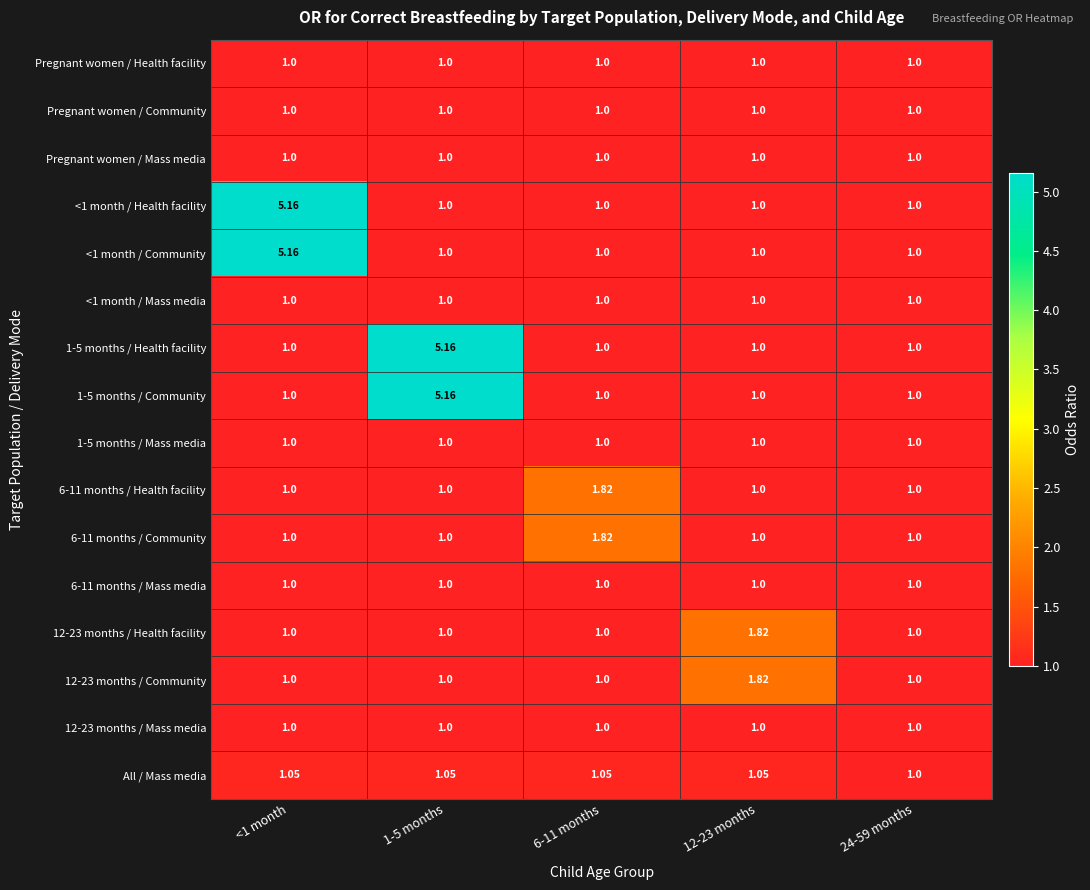

Is the value of 12-23 months / Mass media at 6-11 months greater than the value of All / Mass media at 1-5 months?

No